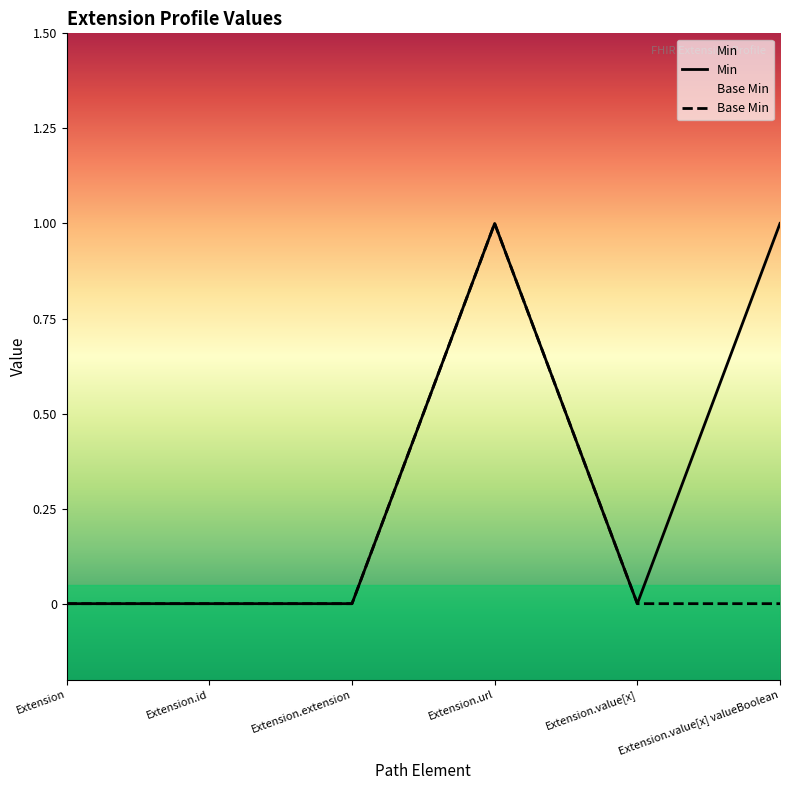

The Base Min series shows 0 at Extension. True or false?

True